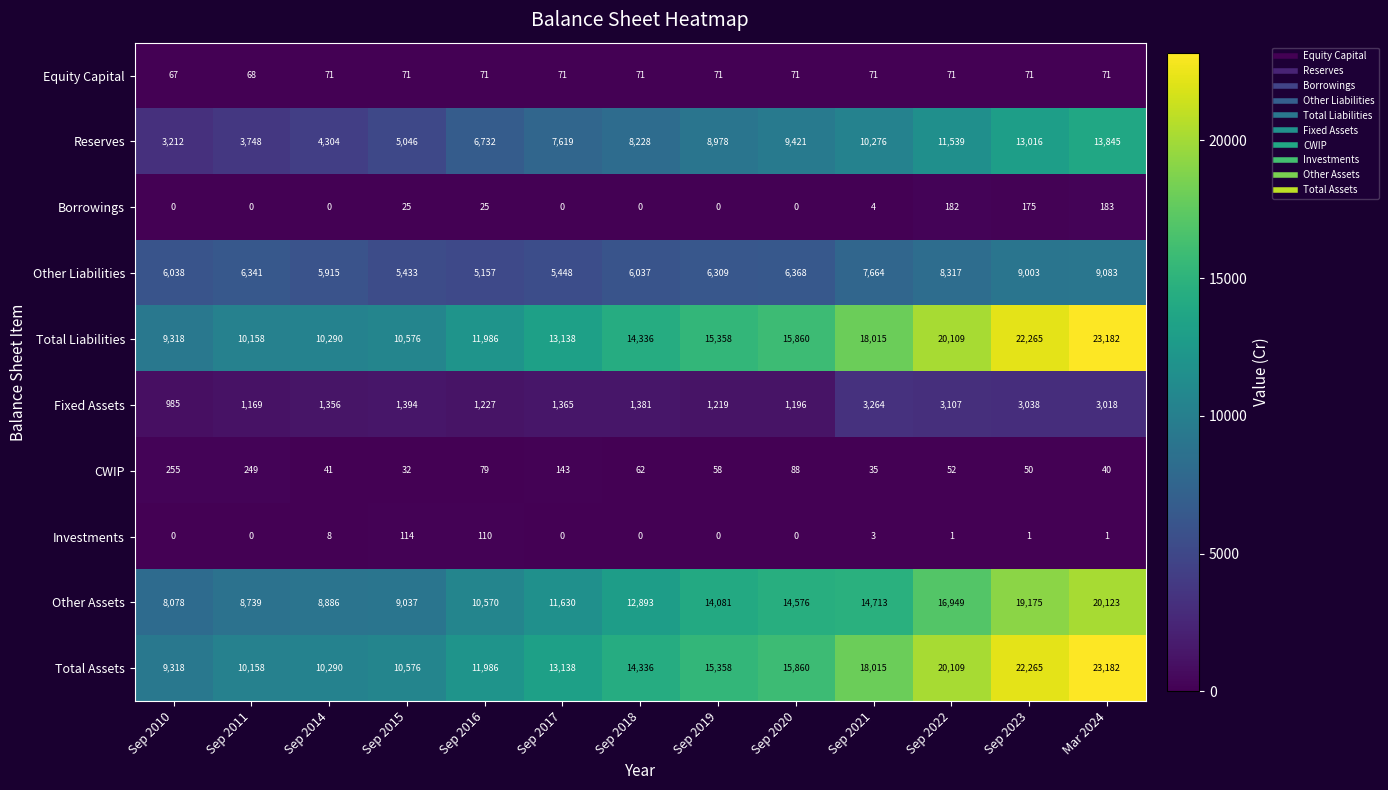

At which category is the sum across all series the highest?

Mar 2024